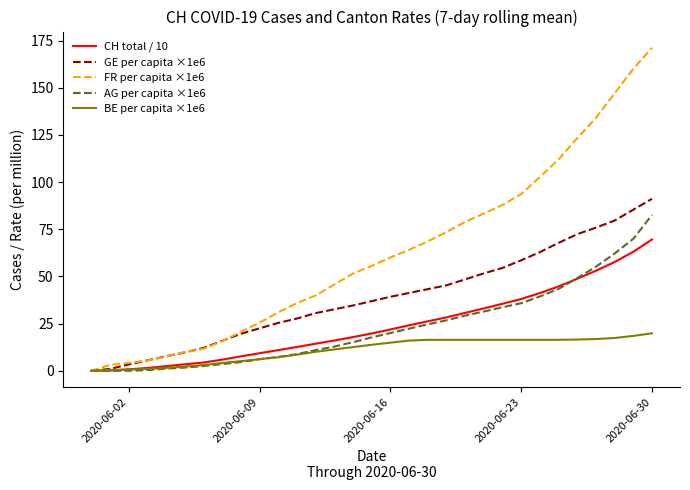

Which series has the widest spread of values?

FR per capita ×1e6